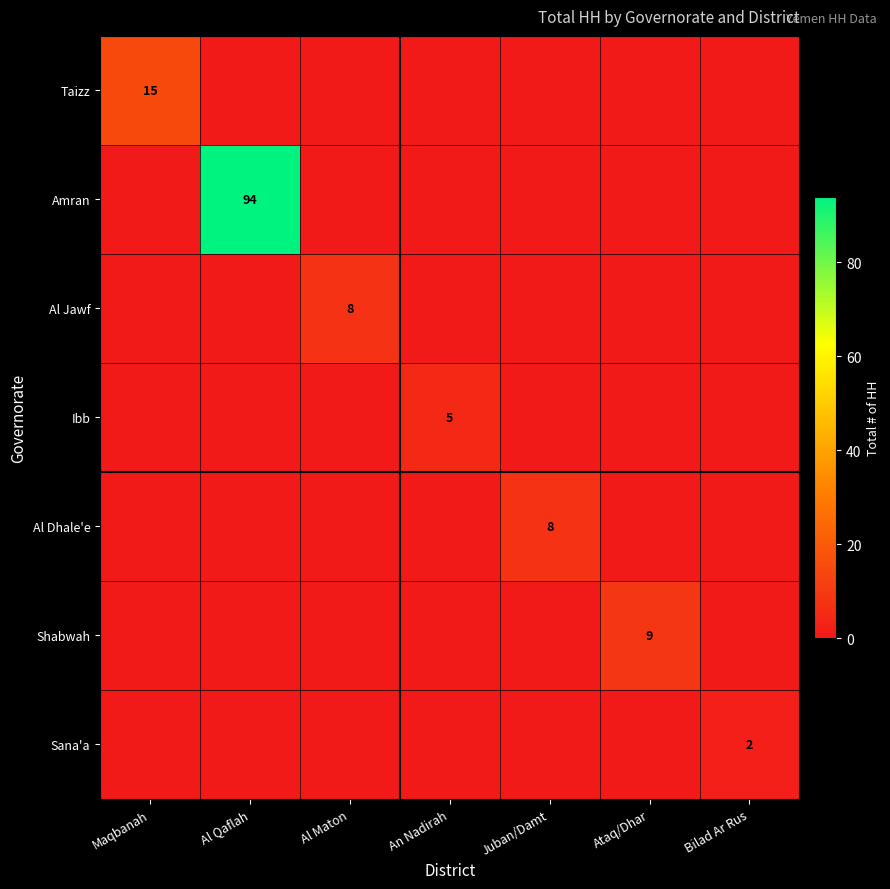

The value of Sana'a at Bilad Ar Rus is 2. True or false?

True